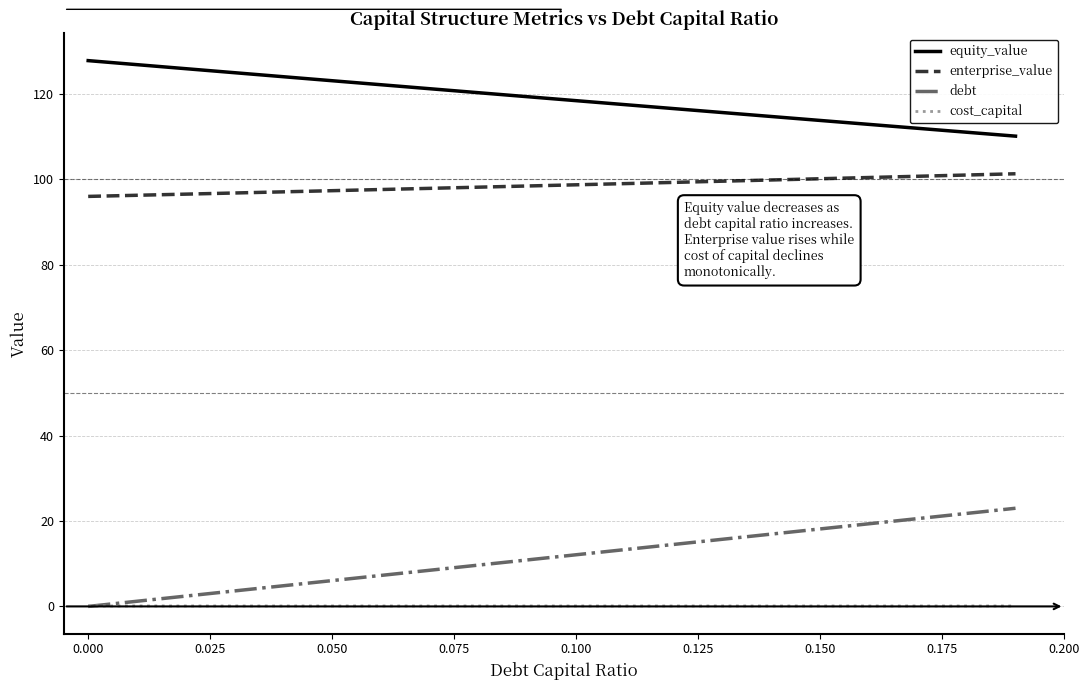

Which series has the largest total across all categories?

equity_value